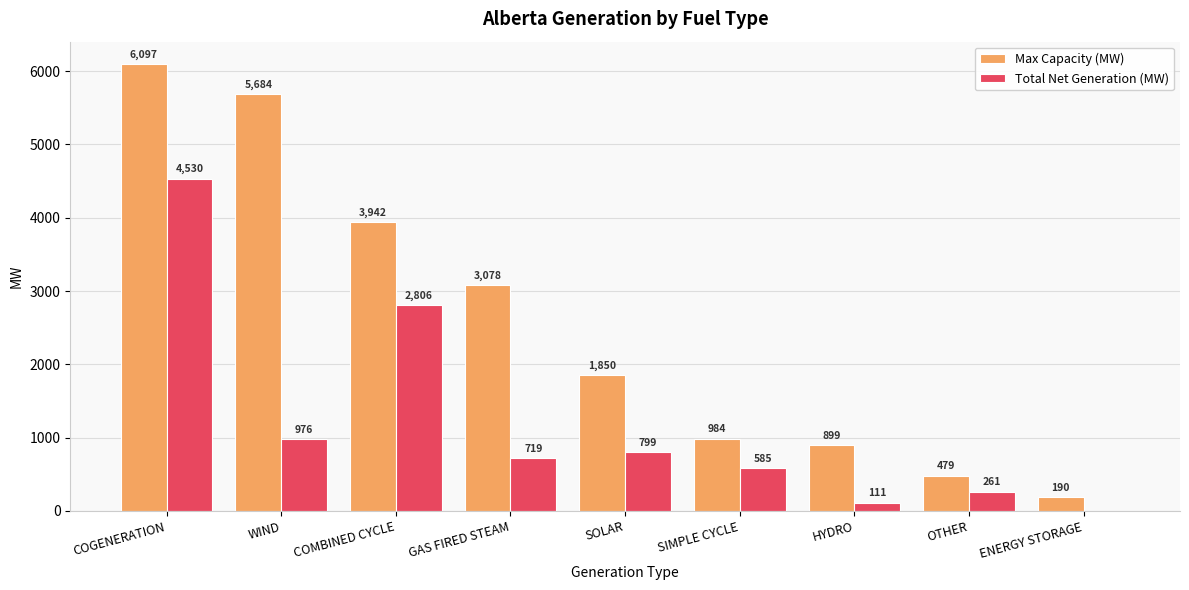

Is the value of Total Net Generation (MW) at COGENERATION greater than the value of Max Capacity (MW) at ENERGY STORAGE?

Yes